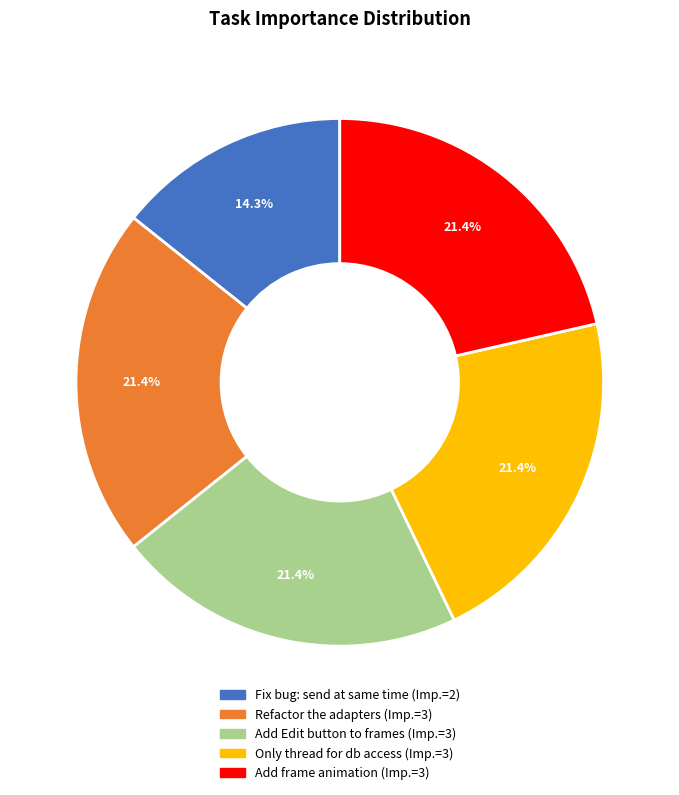

The Fix bug: send at same time slice represents 14% of the pie. True or false?

True